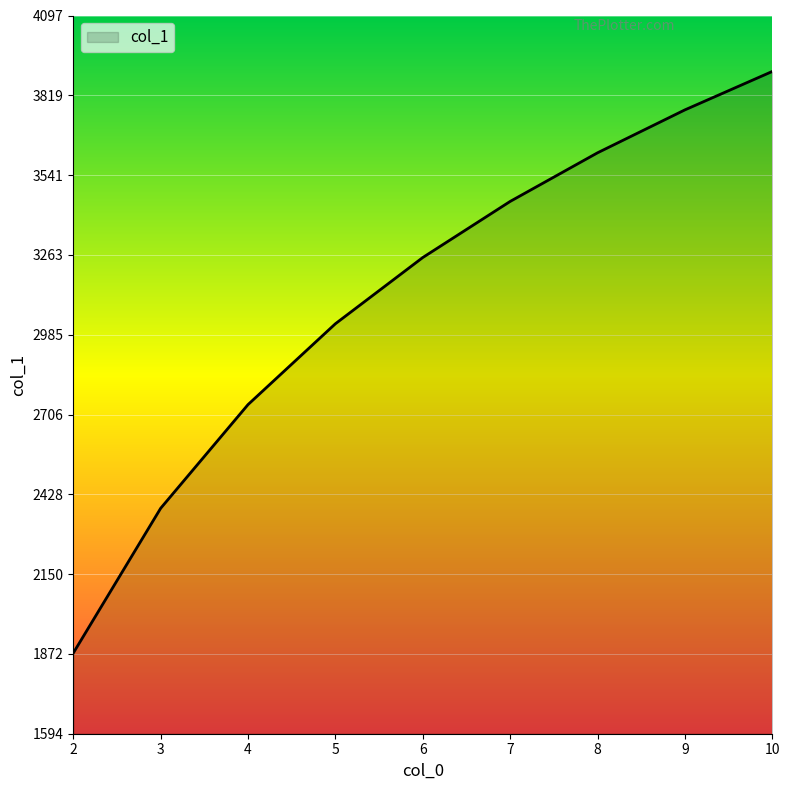

What is the maximum value shown in the chart?

3902.2